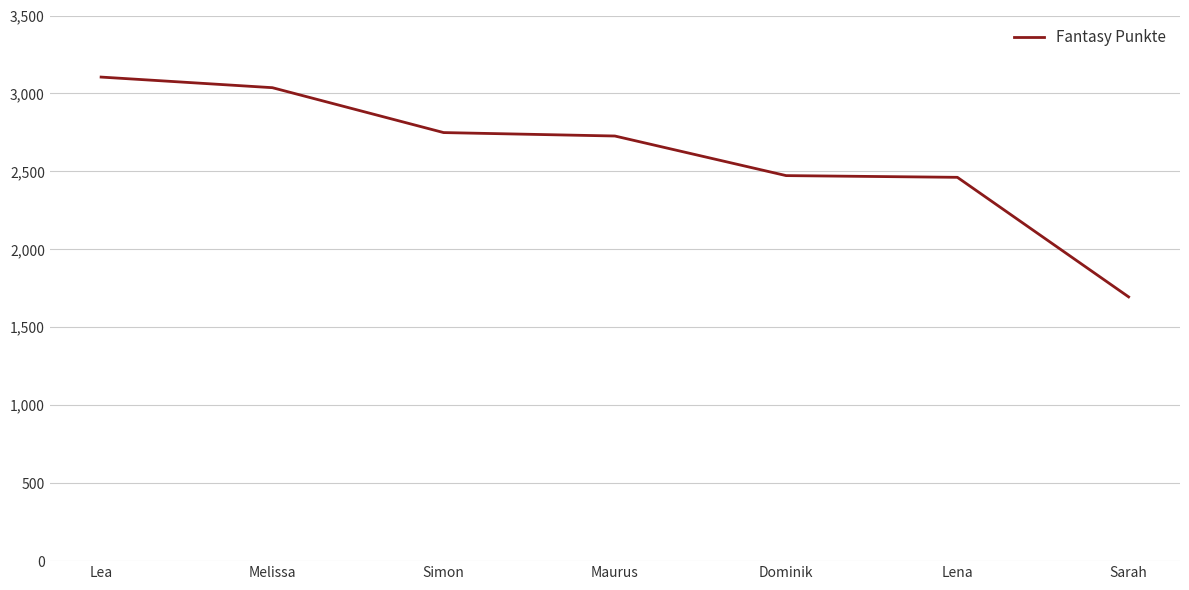

What is the average value?

2607